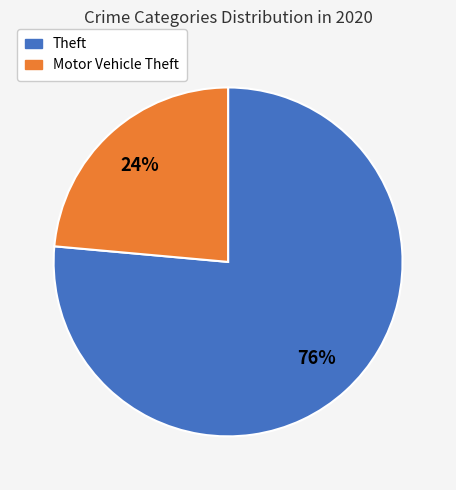

True or false: Theft accounts for 76% of the total.

True